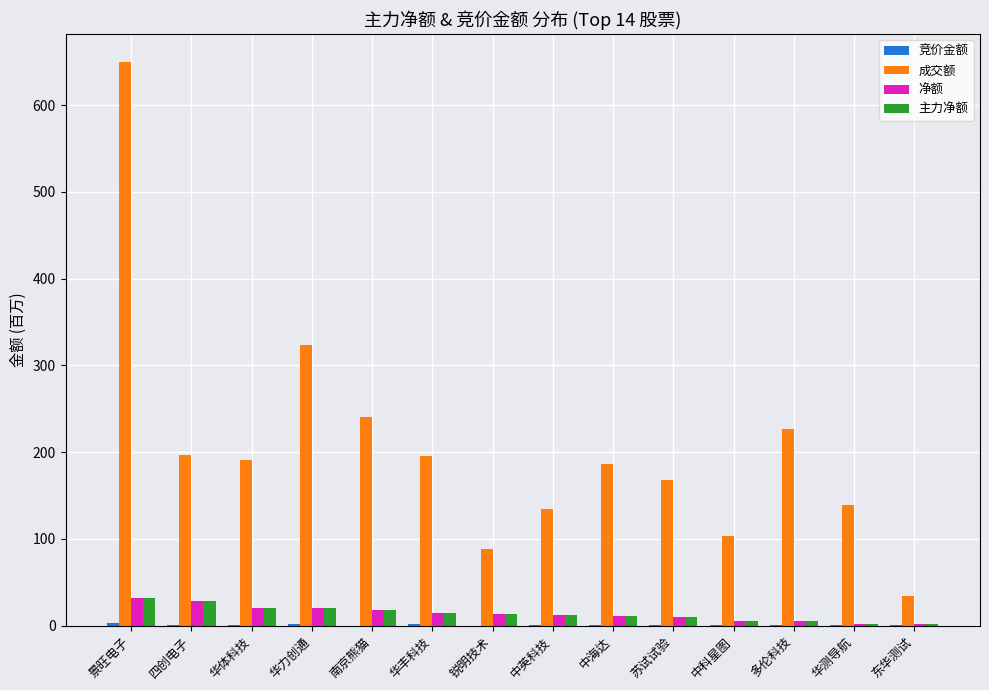

Is the value of 成交额 at 华体科技 greater than the value of 主力净额 at 四创电子?

Yes